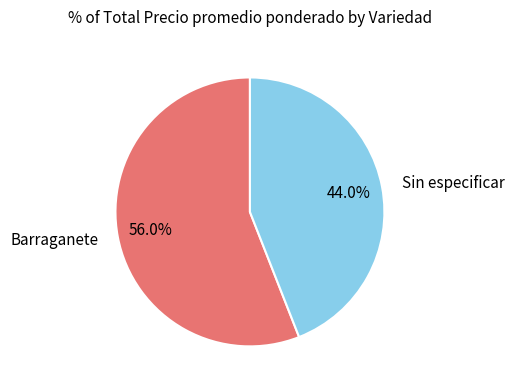

Between Barraganete and Sin especificar, which is larger?

Barraganete